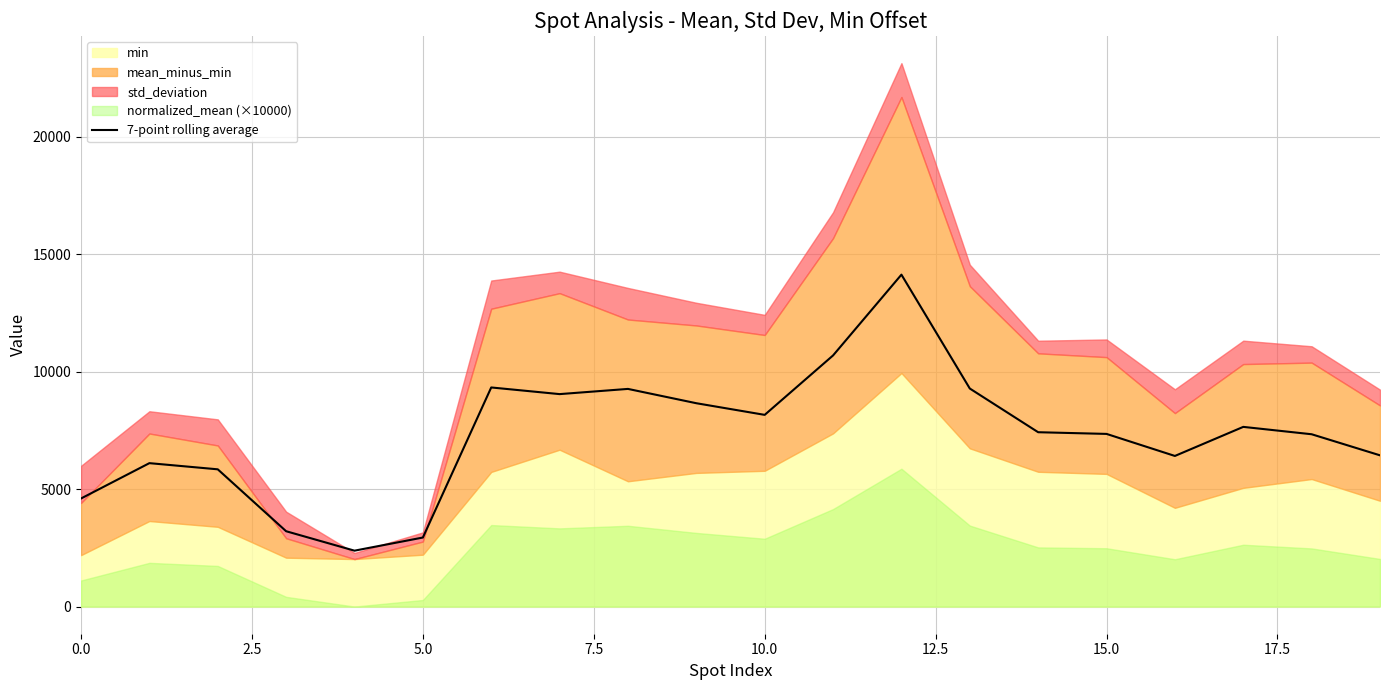

How many values are below 7419?

10